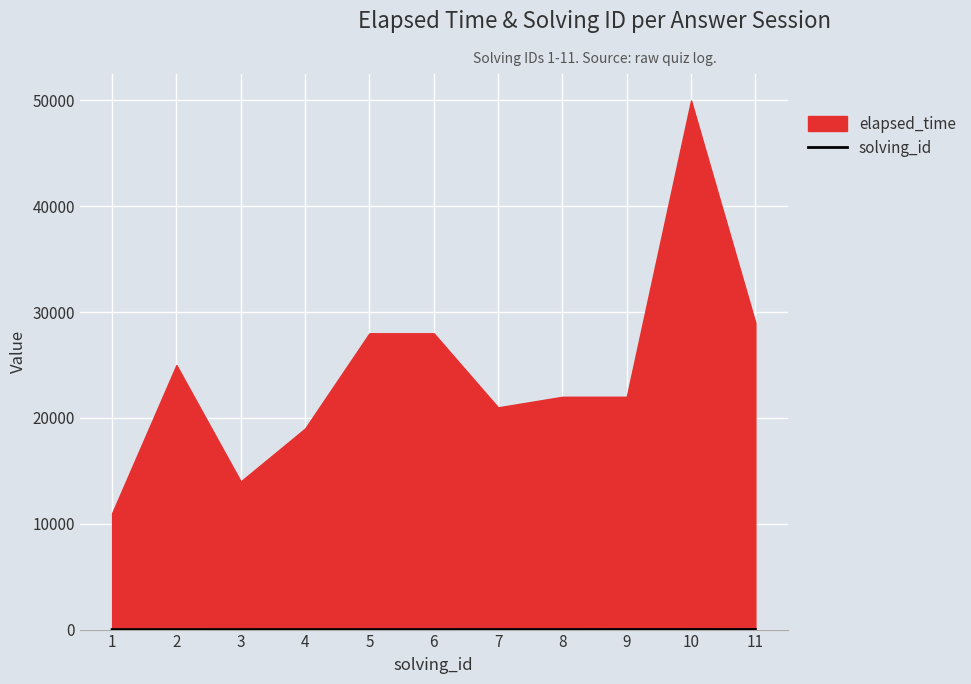

At which label is the value closest to 6?

6